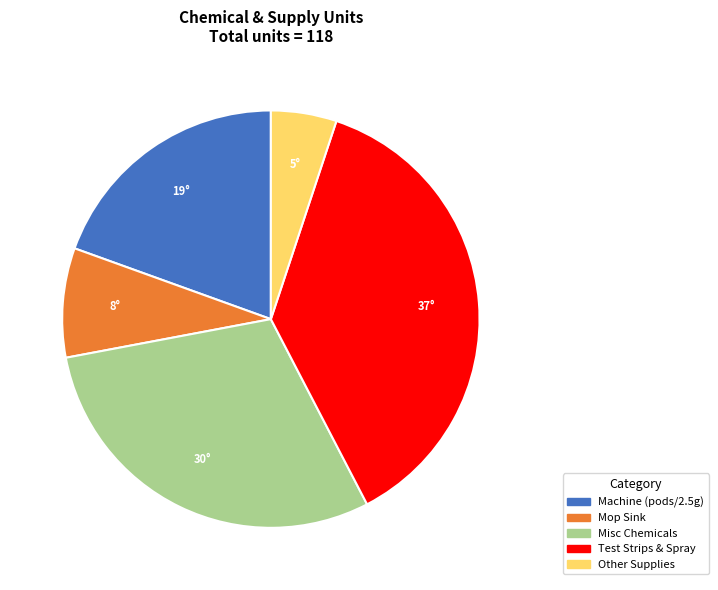

Is there any slice that represents more than half of the pie?

No